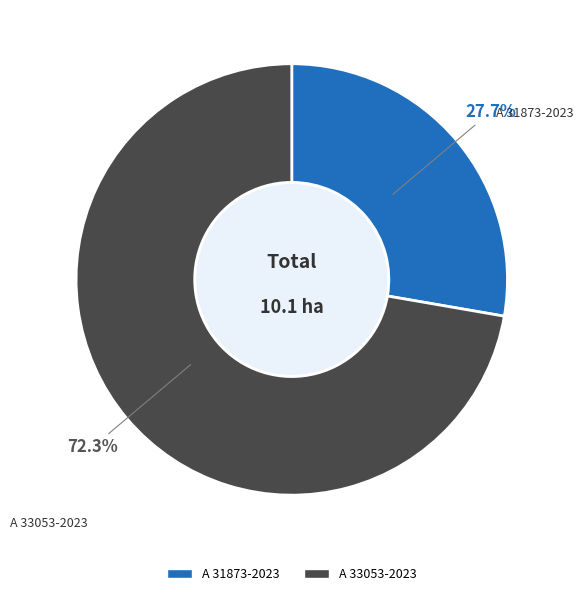

Count the number of slices in the pie.

2